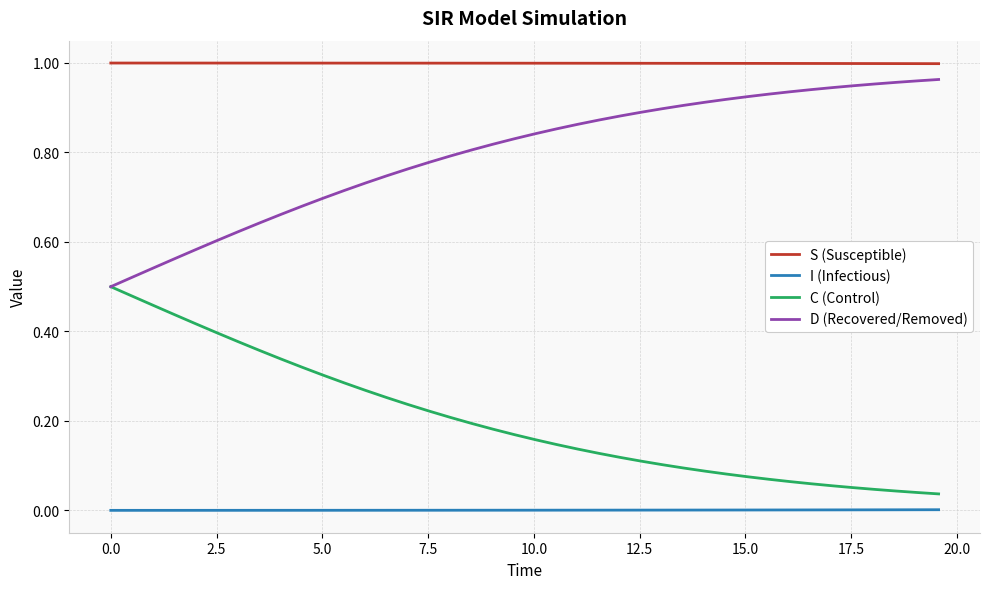

True or false: D (Recovered/Removed) and S (Susceptible) intersect in this chart.

False